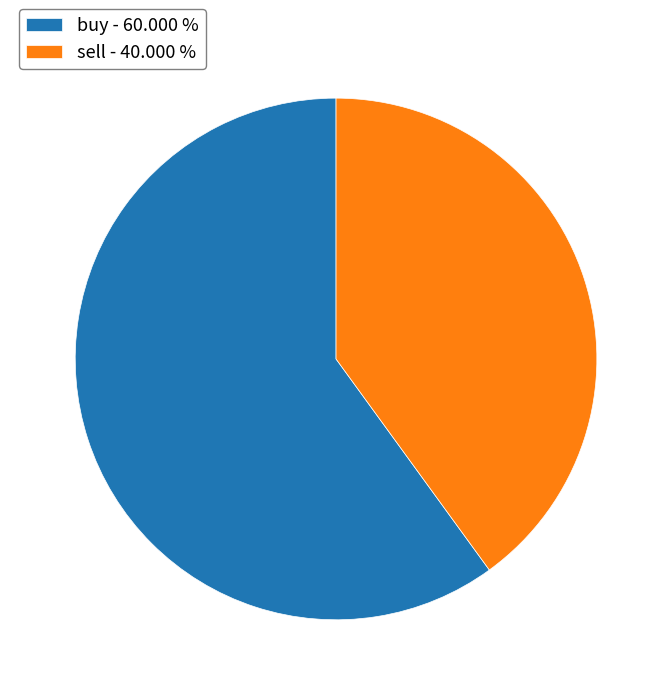

Approximately how many times larger is the value at sell compared to buy?

0.7